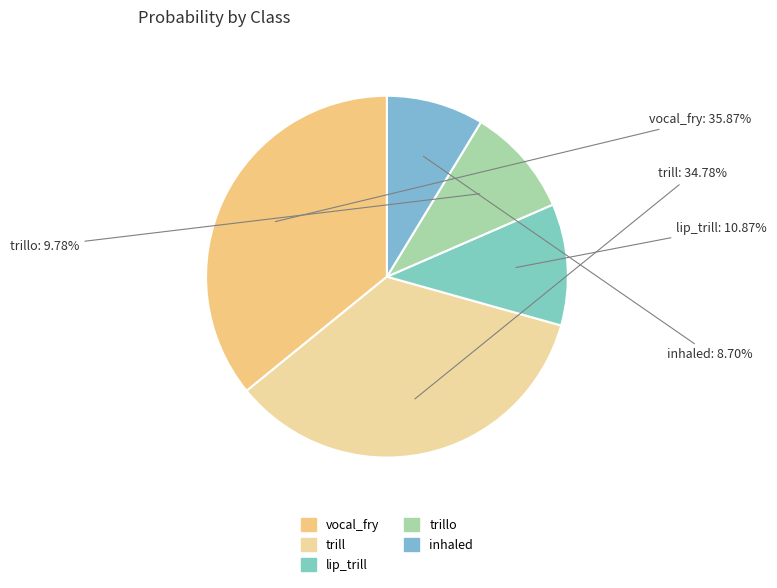

How many segments does this pie chart have?

5